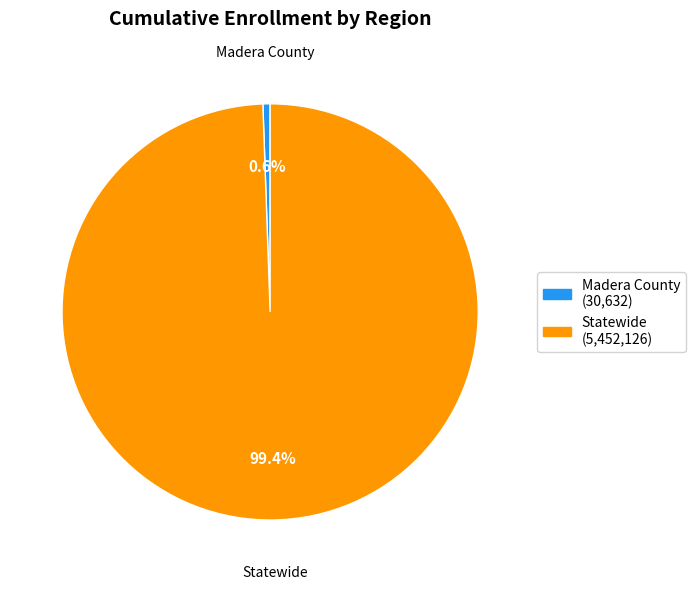

Combined, do Statewide and Madera County account for over 50%?

Yes